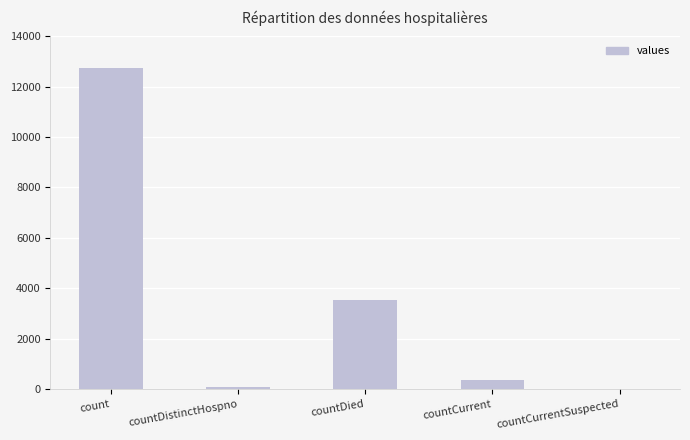

What is the greatest value displayed?

12746